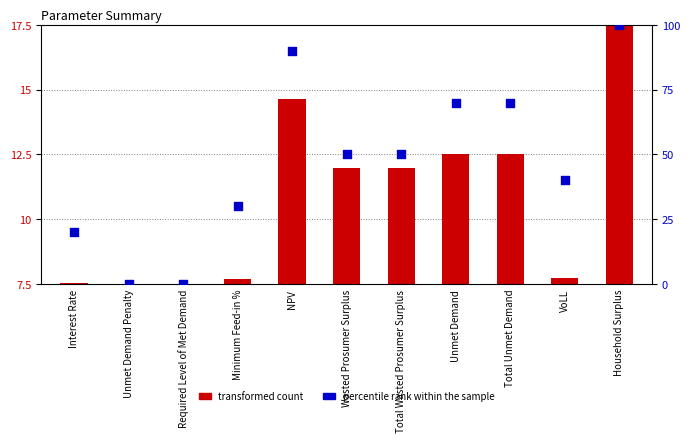

Between NPV and Unmet Demand, which is larger?

NPV